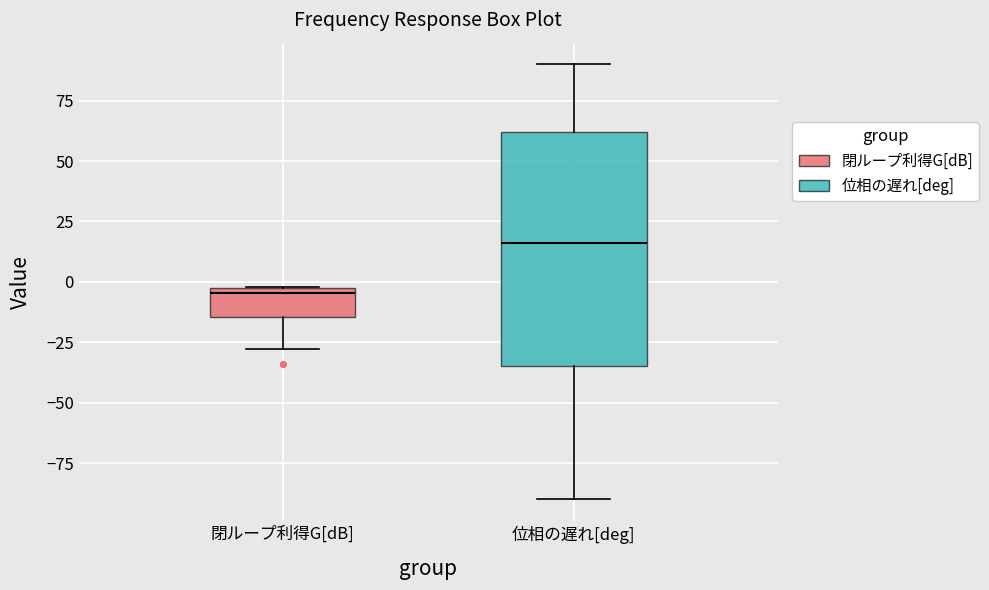

Which box is the tallest, from its lower edge to its upper edge?

位相の遅れ[deg]